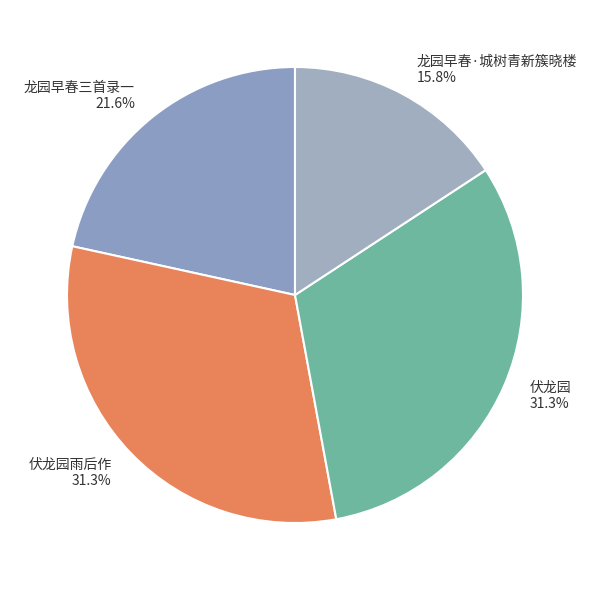

To the nearest percent, what portion does 伏龙园雨后作 represent?

31%